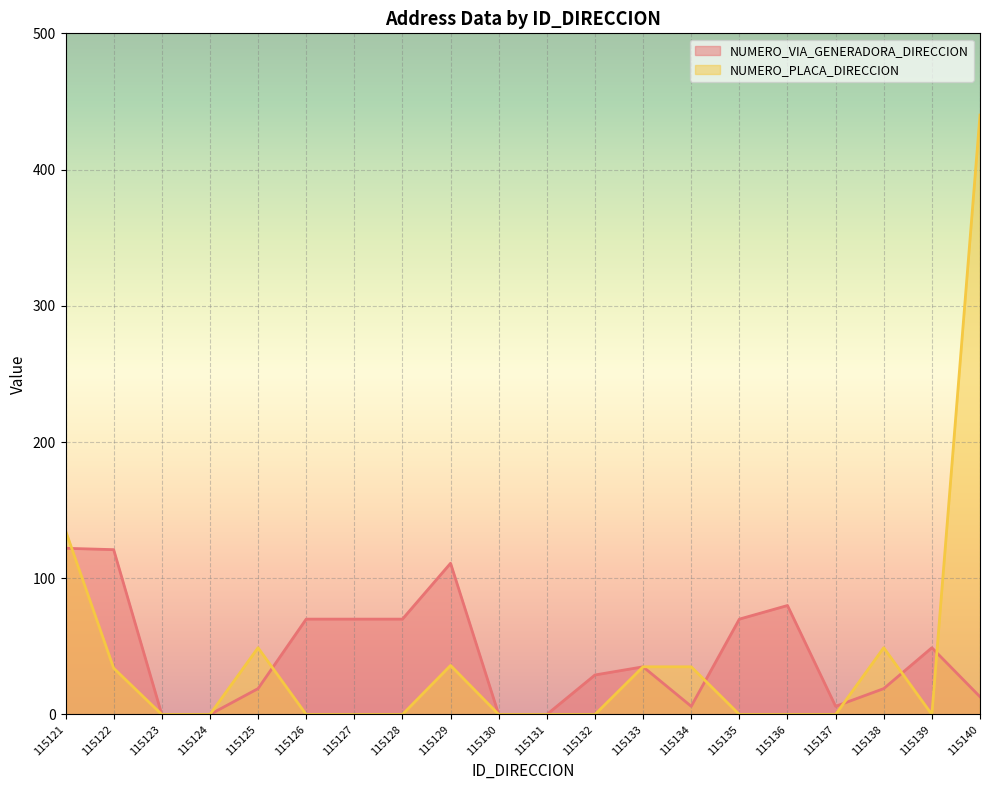

At which category does the chart reach its minimum across all series?

115123